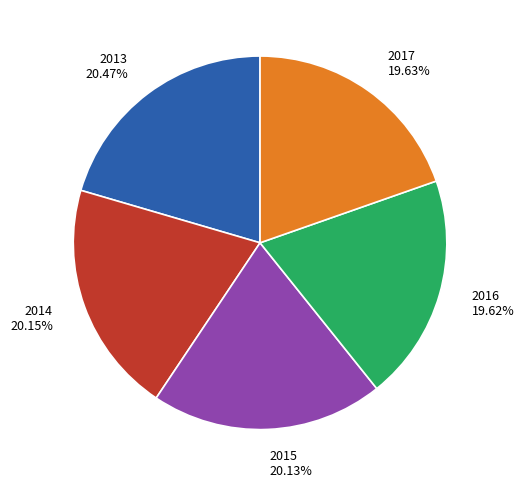

Combined, do 2015 and 2014 account for over 50%?

No